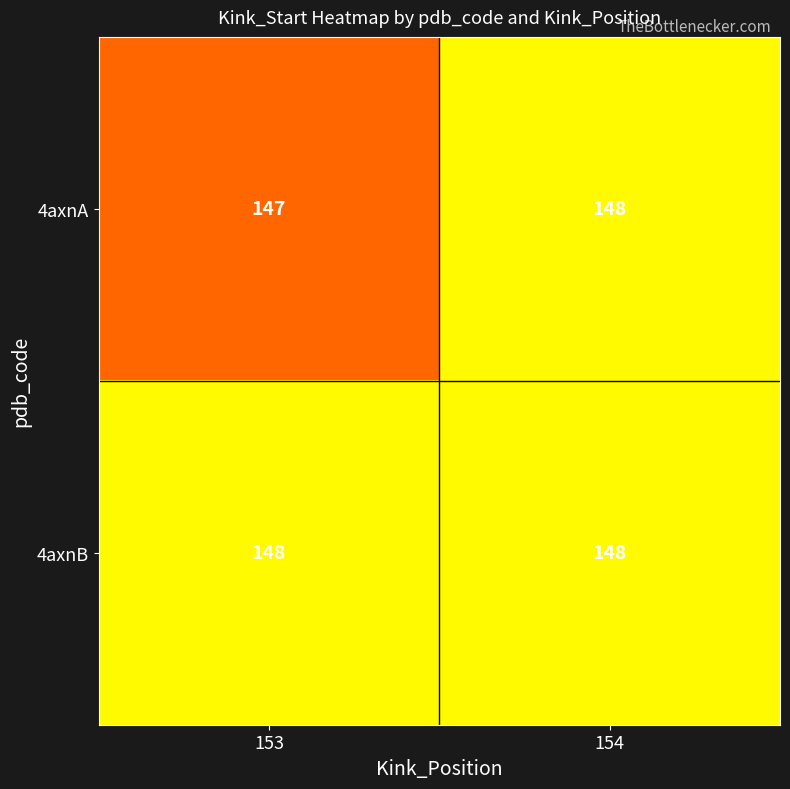

What is the approximate value of 4axnB at 154?

148